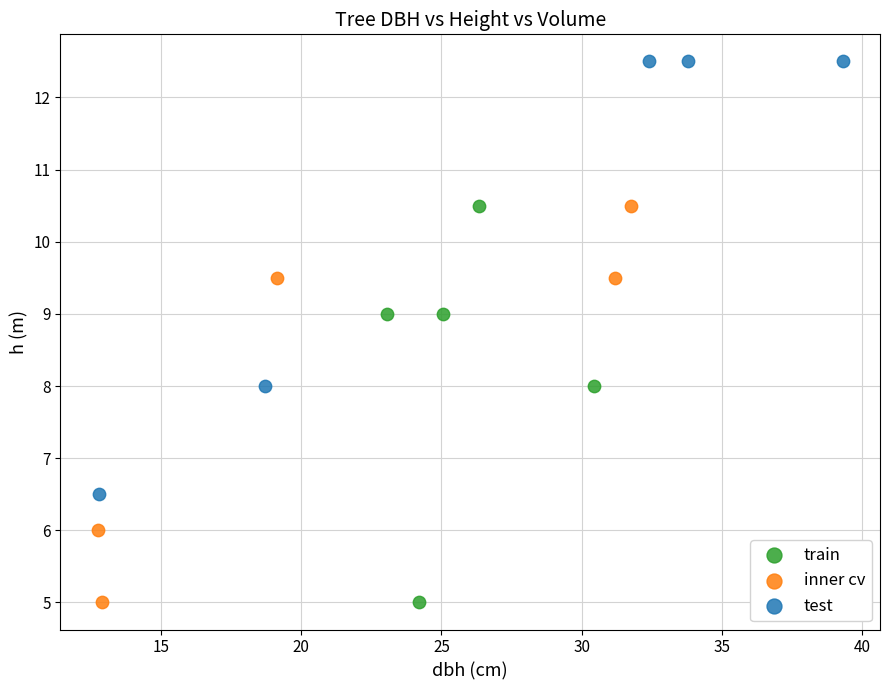

Which series contains the highest Y value?

test